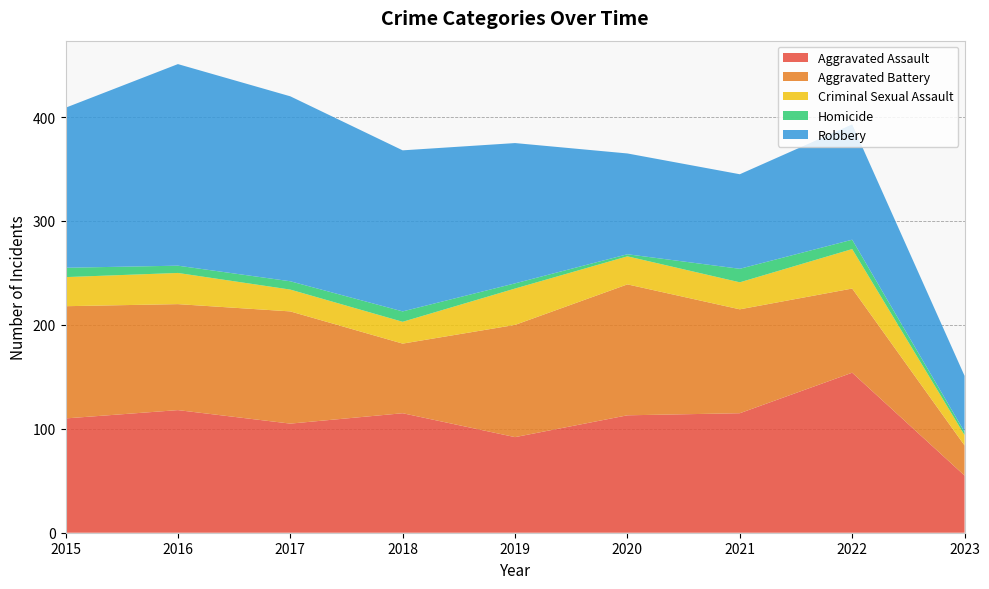

Reading right to left, extract all data points from this chart.

Aggravated Assault: 55	154	115	113	92	115	105	118	110
Aggravated Battery: 29	81	100	126	108	67	108	102	108
Criminal Sexual Assault: 10	38	26	27	35	21	21	30	28
Homicide: 3	9	13	2	5	10	8	7	9
Robbery: 54	111	91	97	135	155	178	194	154